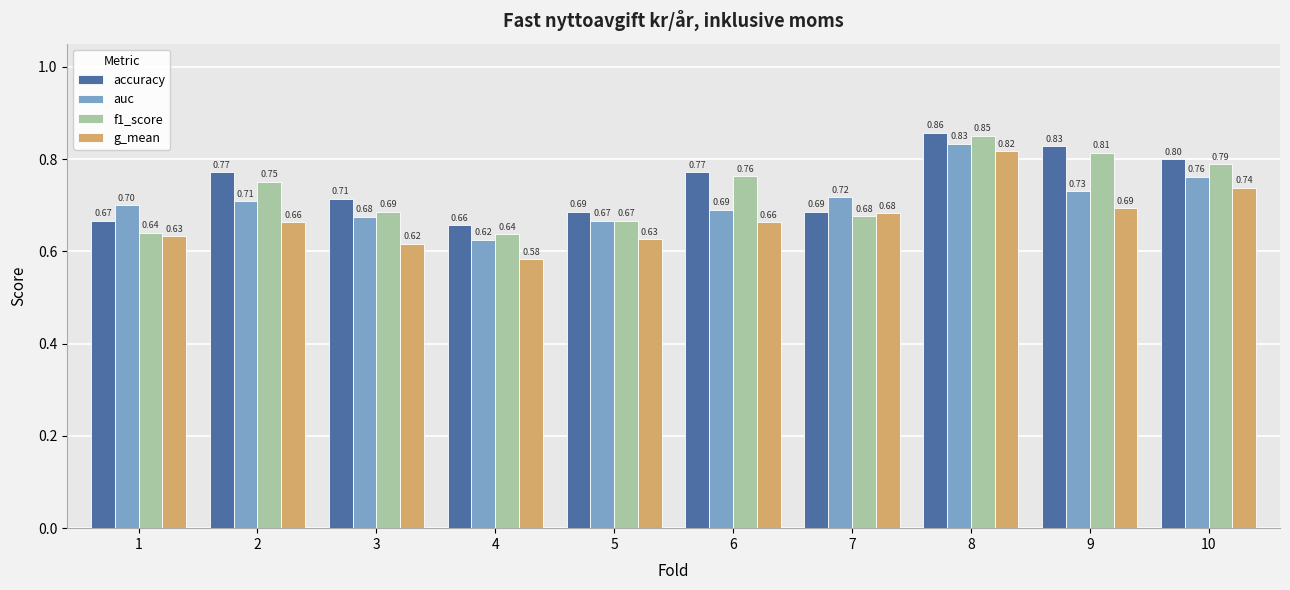

Which series has the widest spread of values?

g_mean